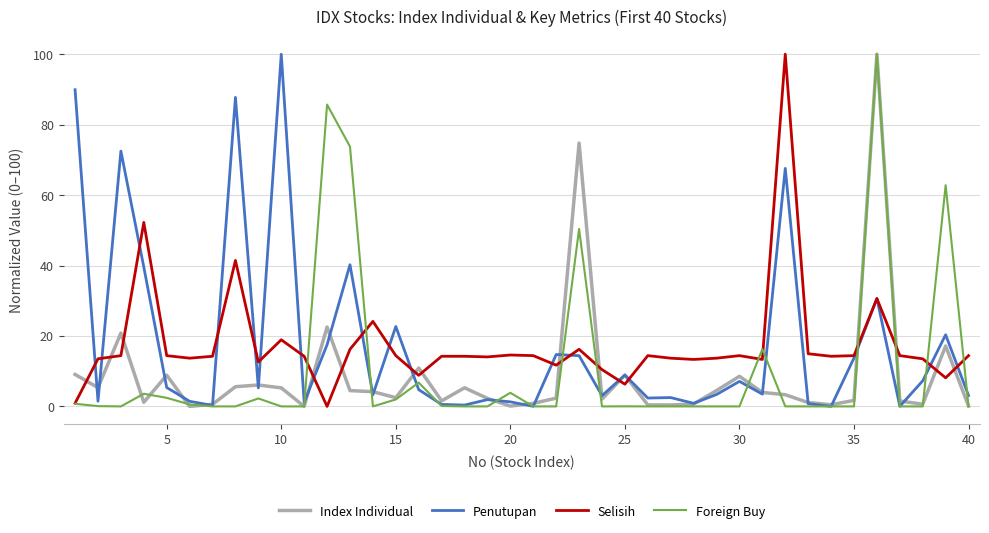

What is the greatest value displayed?

100.0